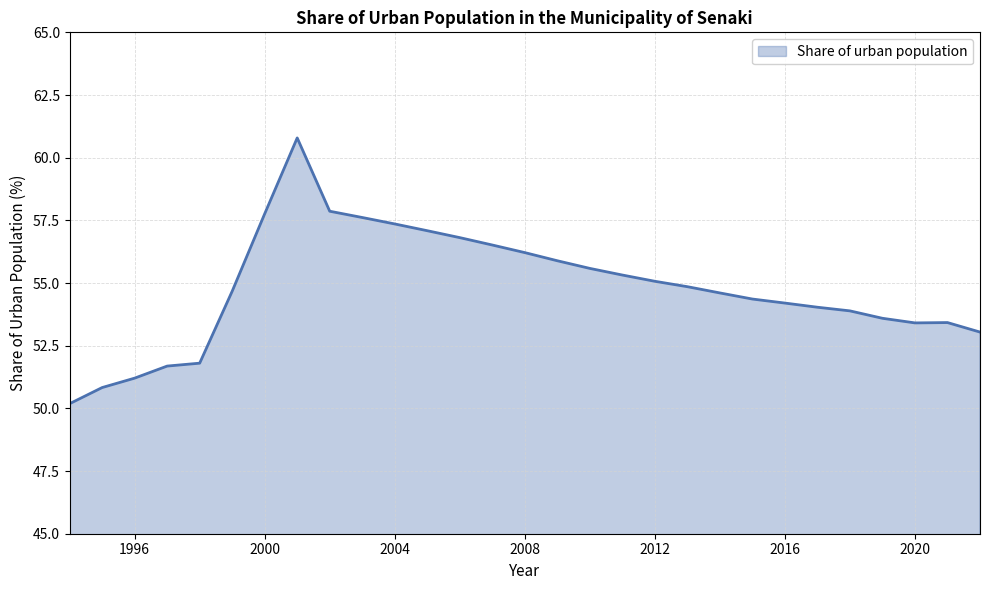

What is the maximum value shown in the chart?

60.8